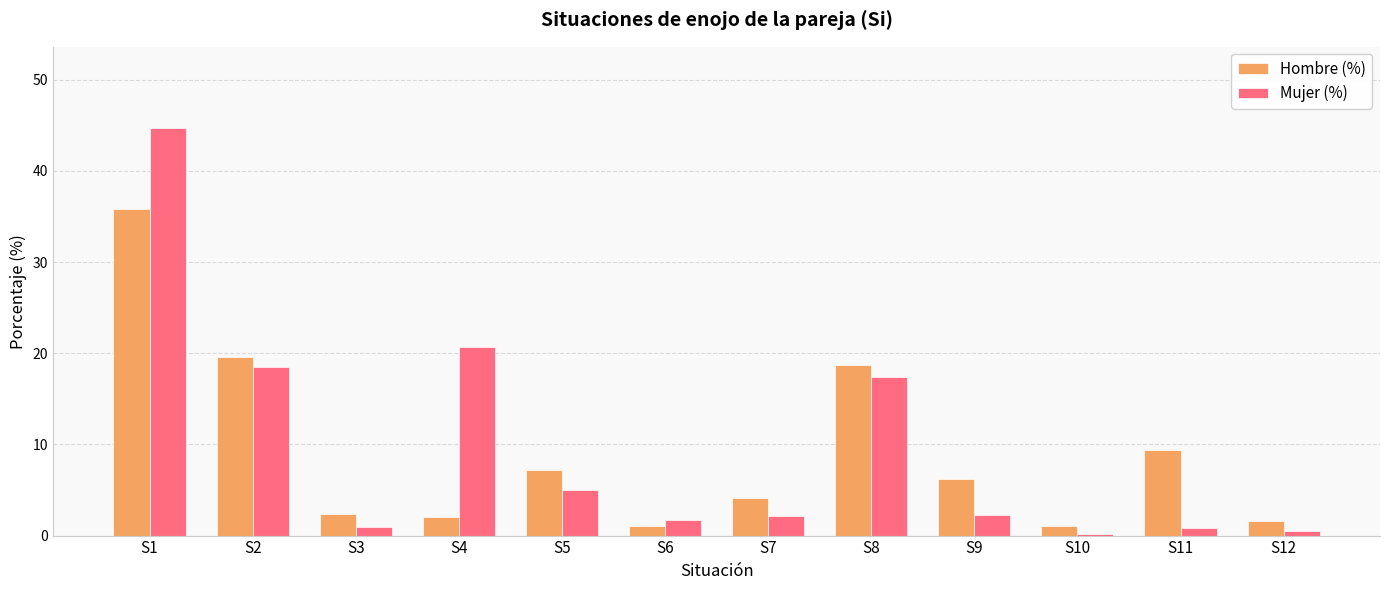

What is the spread (max minus min) of values at S5?

2.2